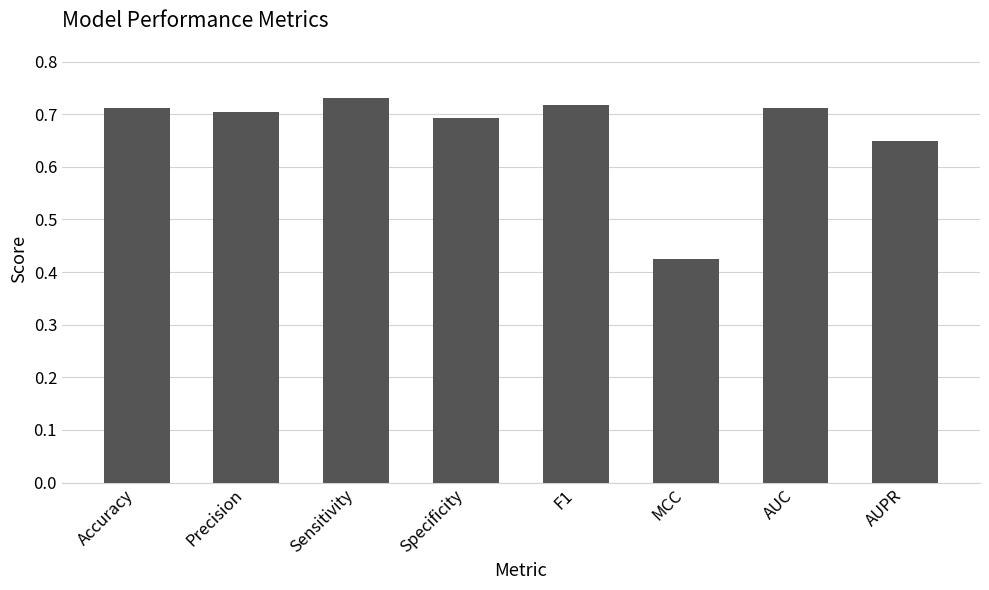

At which category does the chart reach its peak across all series?

Sensitivity